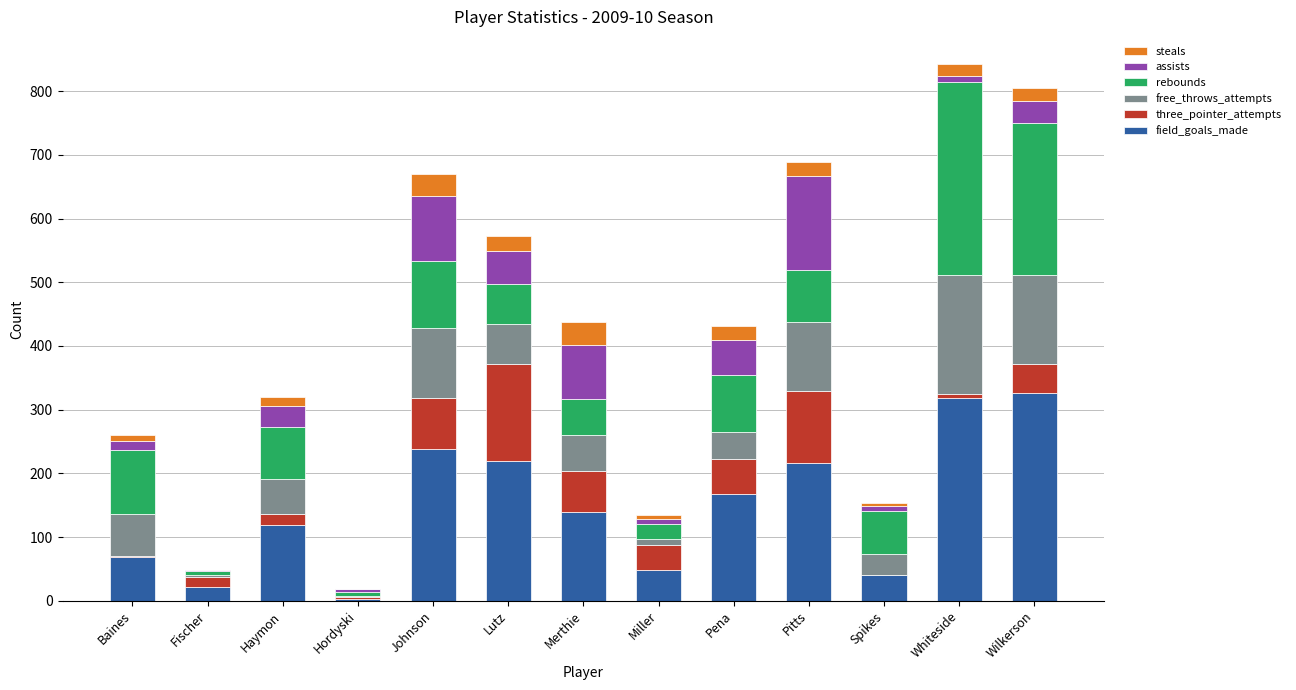

What are all the series names shown in the legend?

steals, assists, rebounds, free_throws_attempts, three_pointer_attempts, field_goals_made